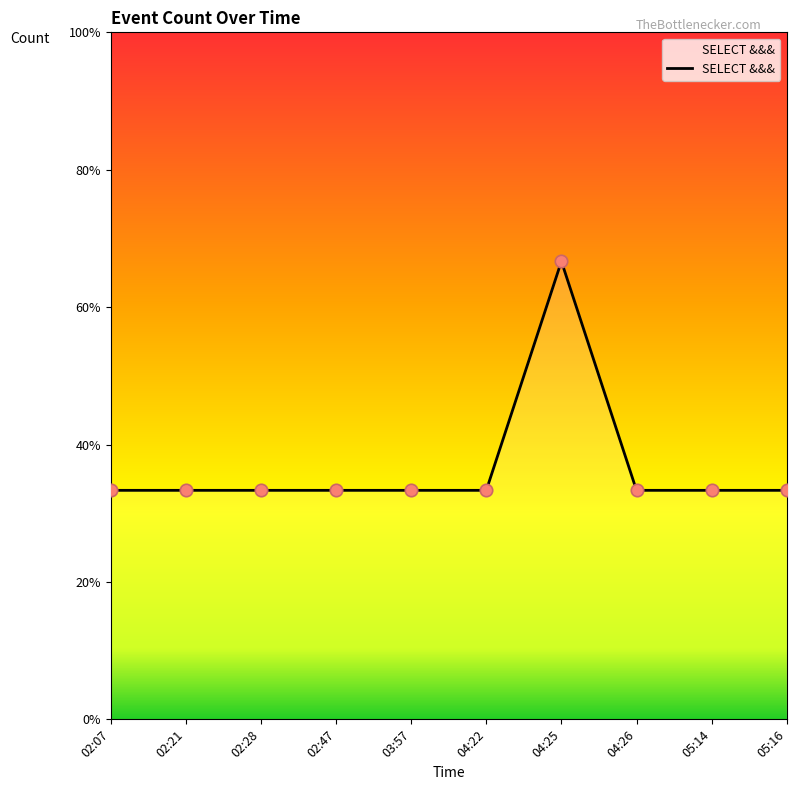

Between 05:16 and 05:14, which is larger?

05:16